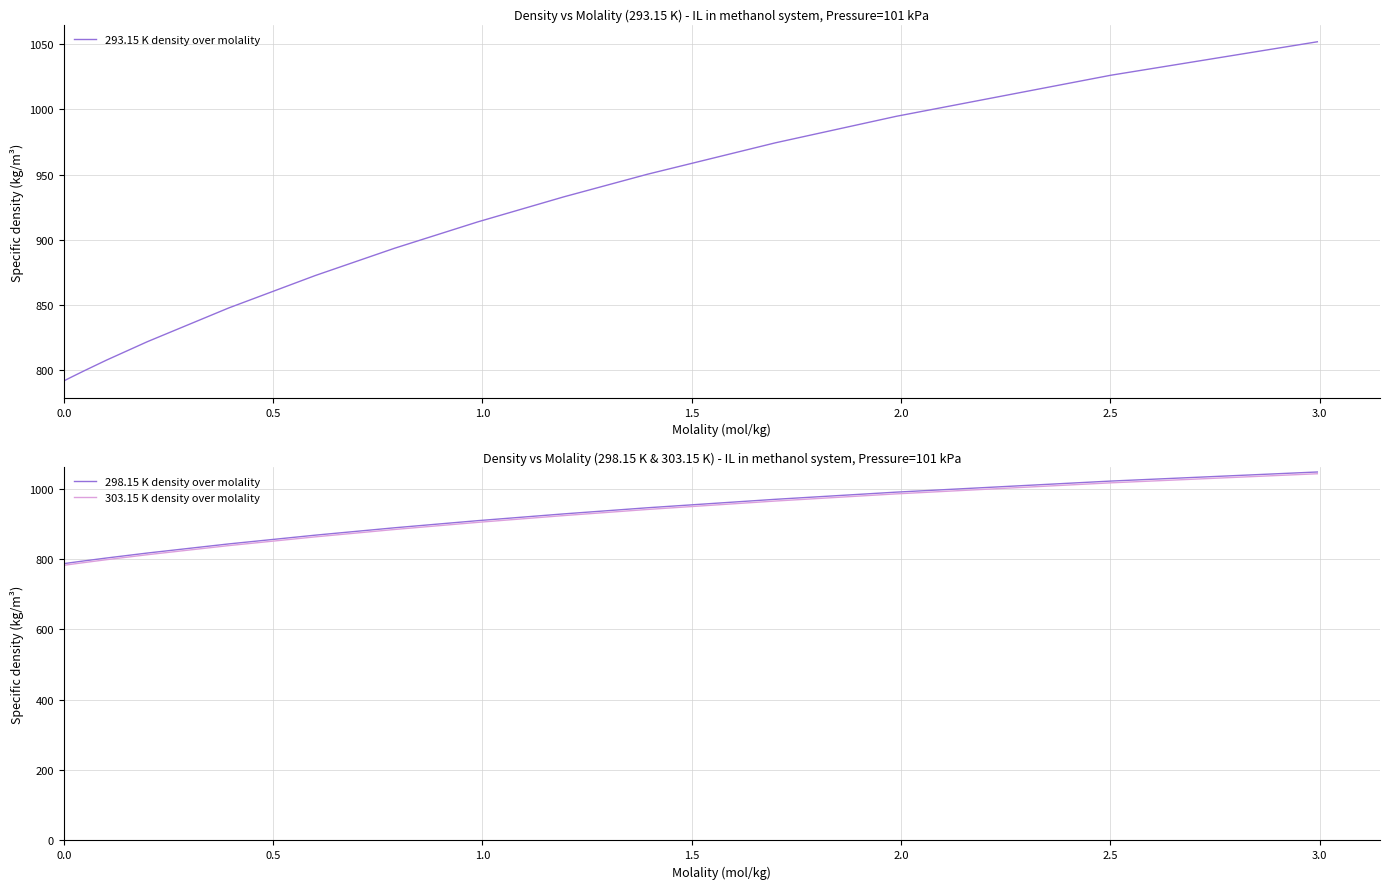

What is the maximum value for 303.15 K density over molality?

1042.1